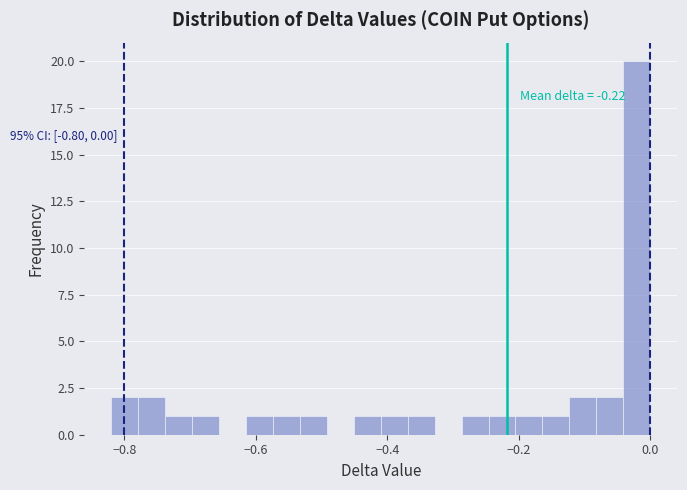

Around what value on the x-axis is the tallest bar? Give the approximate position of its centre, as read against the axis.

-0.02